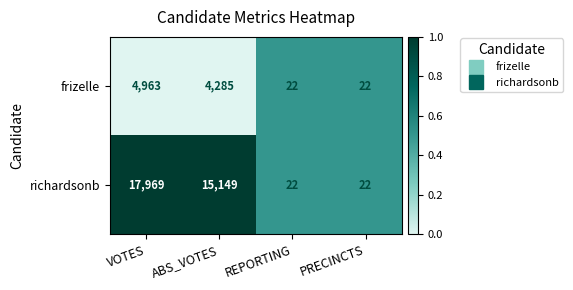

Rank the series by their maximum value, from highest to lowest.

richardsonb, frizelle